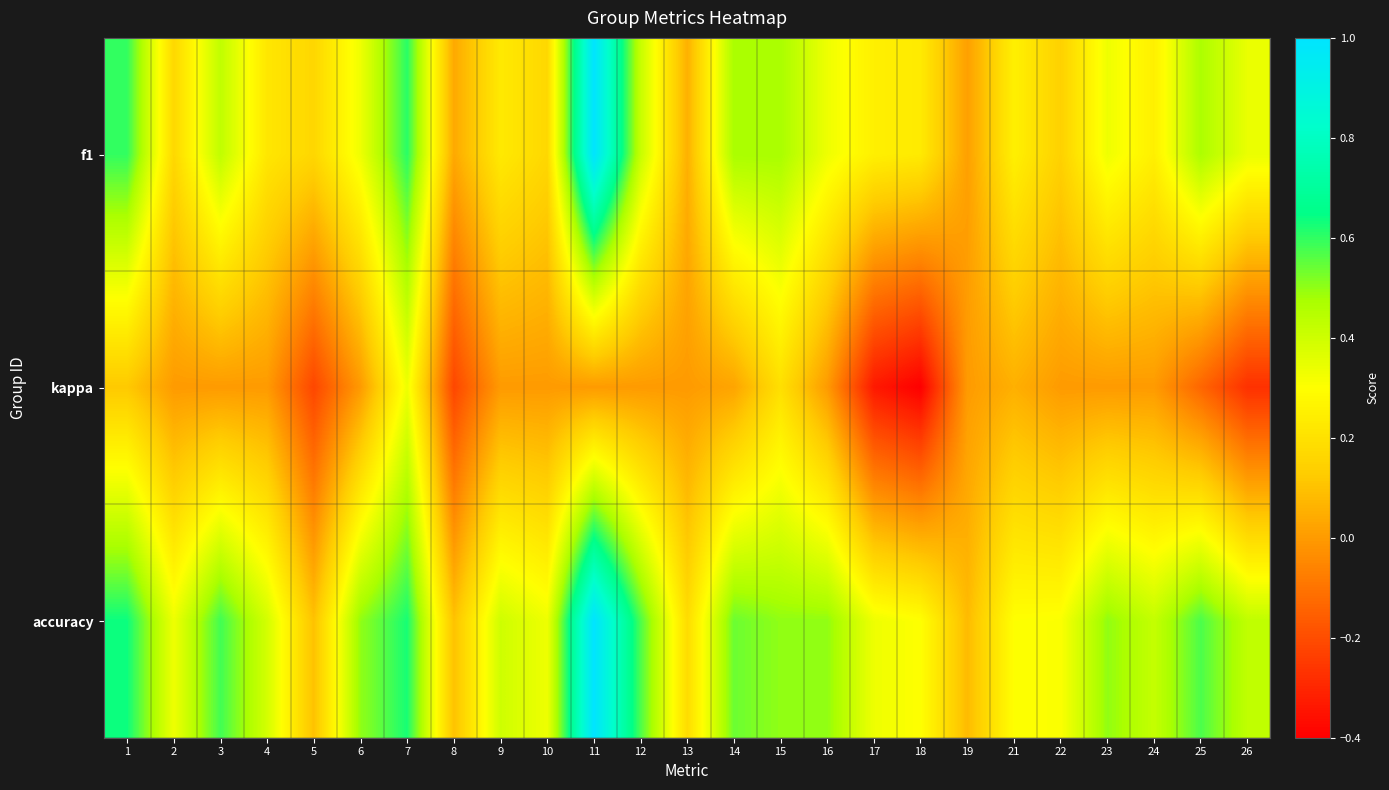

Reading left to right, list all the values displayed in this chart.

f1: 1=0.6	2=0.2	3=0.4	4=0.2	5=0.2	6=0.3	7=0.6	8=0.0	9=0.2	10=0.2	11=1.0	12=0.4	13=0.1	14=0.5	15=0.5	16=0.3	17=0.2	18=0.2	19=0.0	21=0.3	22=0.1	23=0.3	24=0.2	25=0.5	26=0.3
kappa: 1=0.1	2=0.0	3=0.0	4=0.0	5=-0.2	6=0.0	7=0.3	8=-0.2	9=0.0	10=0.0	11=0.0	12=0.0	13=0.0	14=0.0	15=0.2	16=0.0	17=-0.3	18=-0.4	19=0.0	21=0.1	22=0.0	23=0.0	24=0.0	25=-0.1	26=-0.3
accuracy: 1=0.6	2=0.3	3=0.6	4=0.4	5=0.1	6=0.5	7=0.6	8=0.1	9=0.4	10=0.3	11=1.0	12=0.6	13=0.2	14=0.5	15=0.5	16=0.5	17=0.3	18=0.3	19=0.1	21=0.3	22=0.3	23=0.5	24=0.4	25=0.6	26=0.4